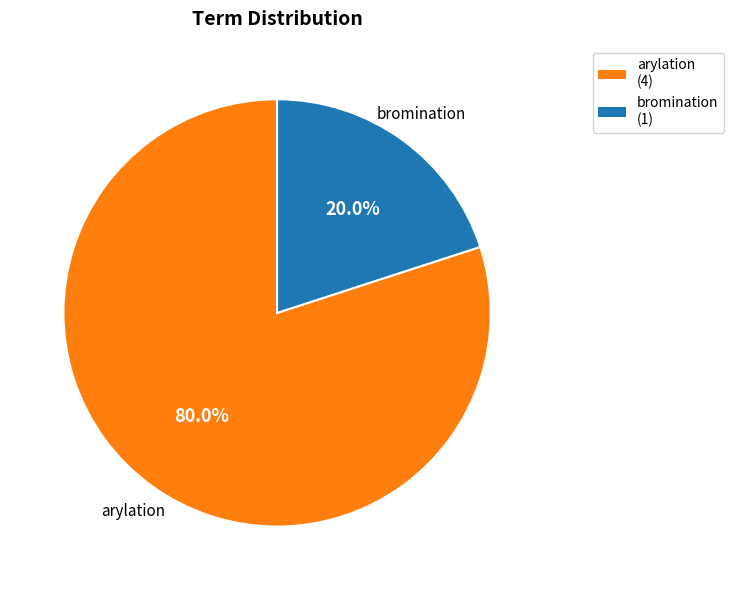

How many slices are in this pie chart?

2